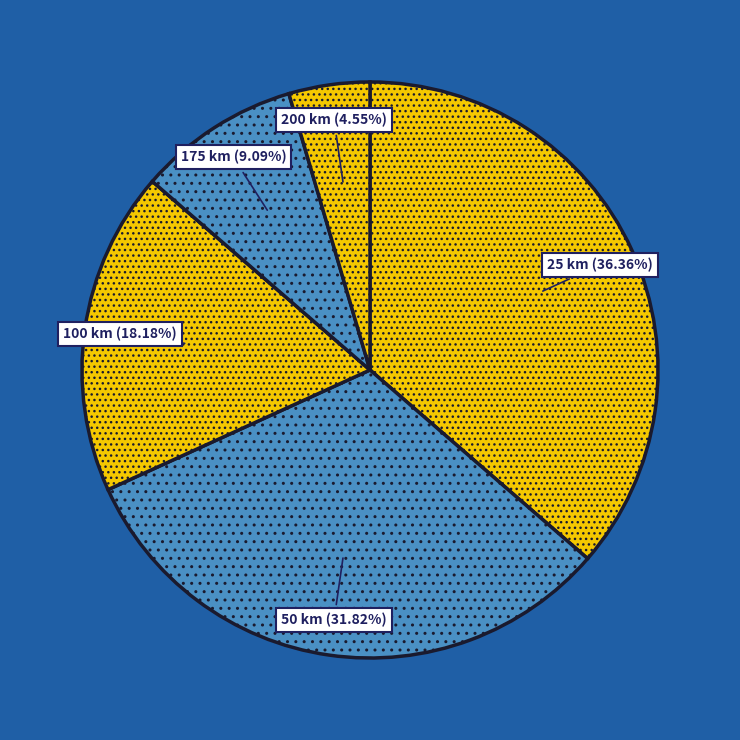

Count the number of slices in the pie.

5